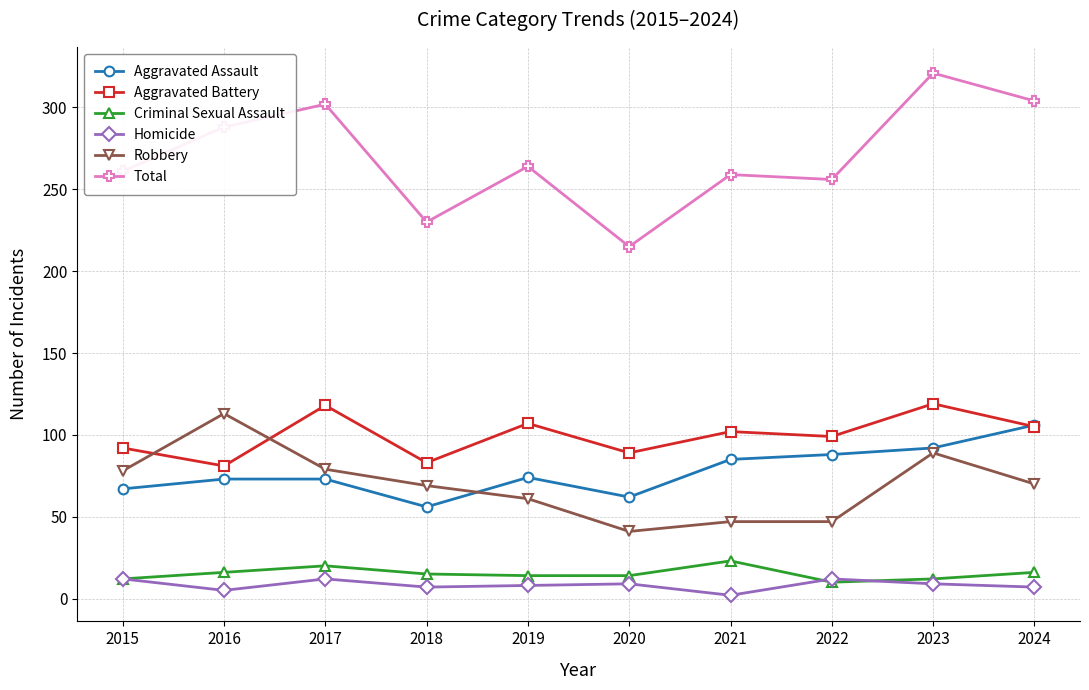

True or false: Robbery and Total cross at least once.

False